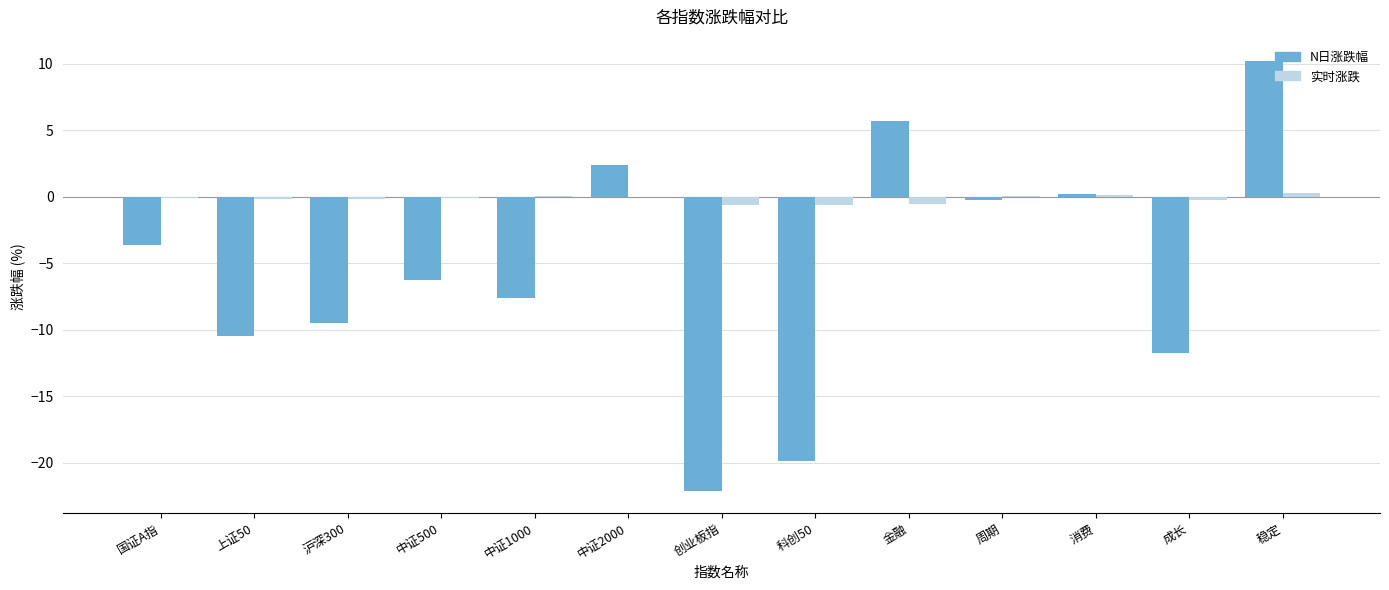

Which category has the highest value in the N日涨跌幅 series?

稳定